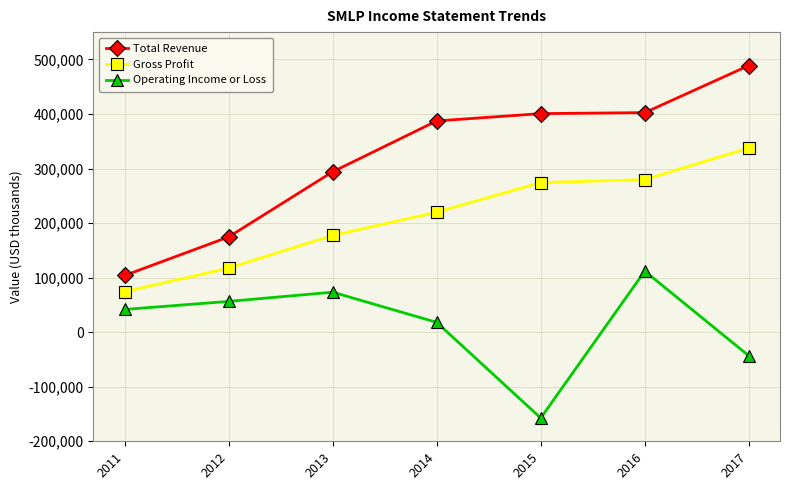

List the series in order of their overall mean, lowest first.

Operating Income or Loss, Gross Profit, Total Revenue